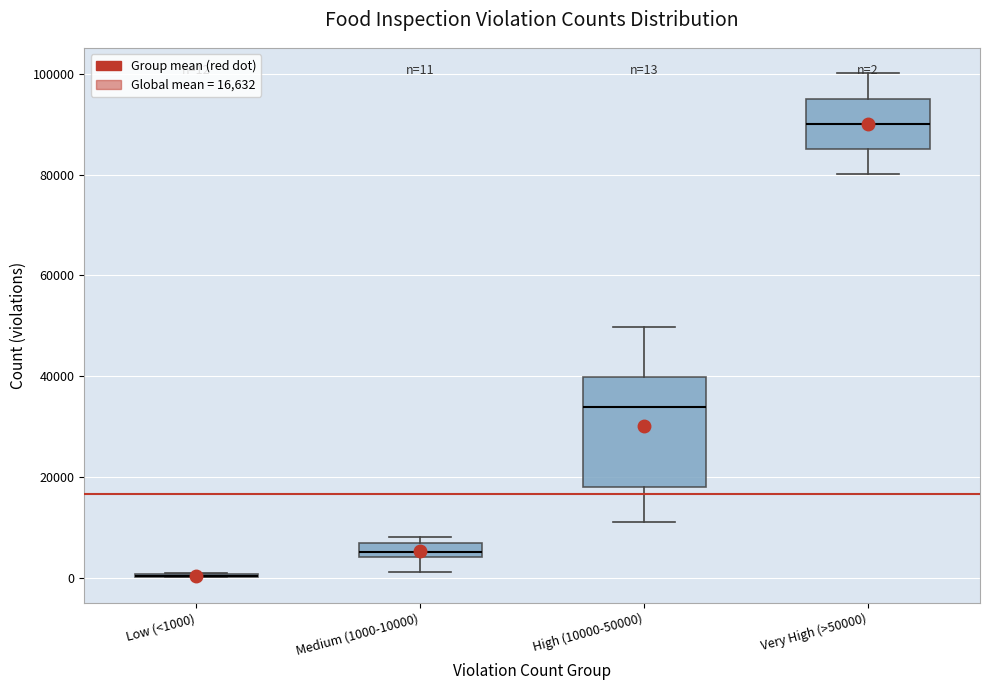

Which box is the tallest, from its lower edge to its upper edge?

High (10000-50000)